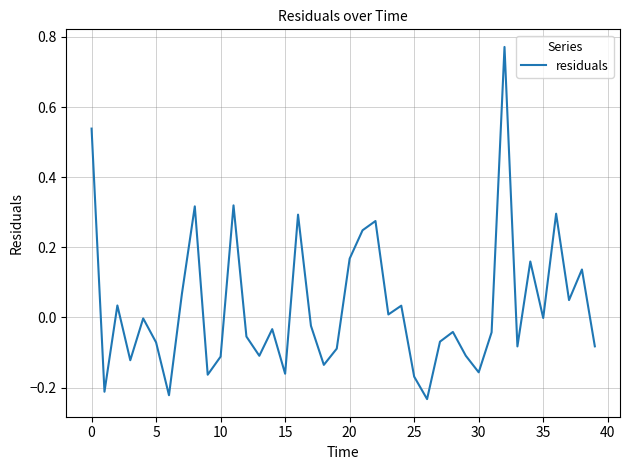

What is the difference between the maximum and minimum values?

1.0